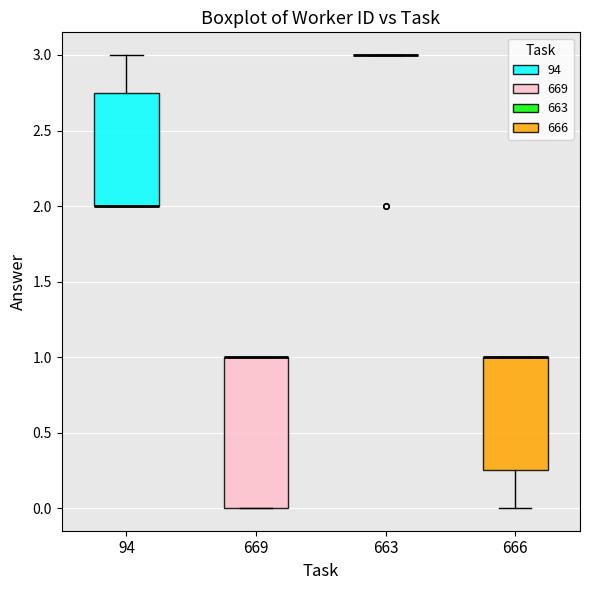

Comparing the boxes themselves (not the whiskers), which one is the tallest?

669